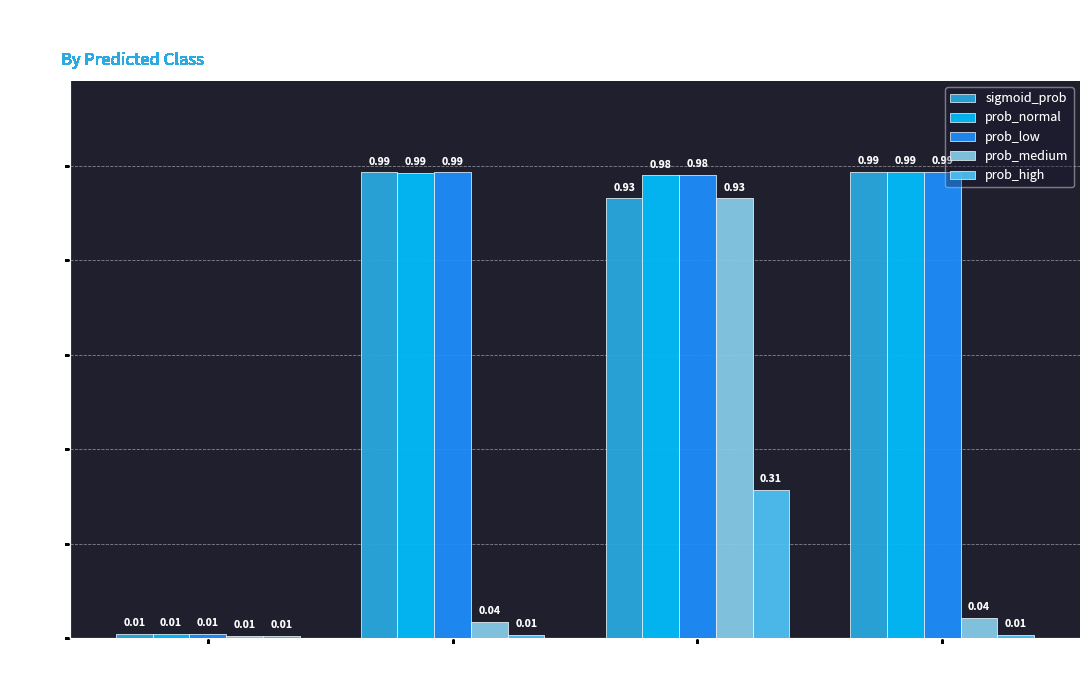

At how many categories does at least one series exceed 0?

4